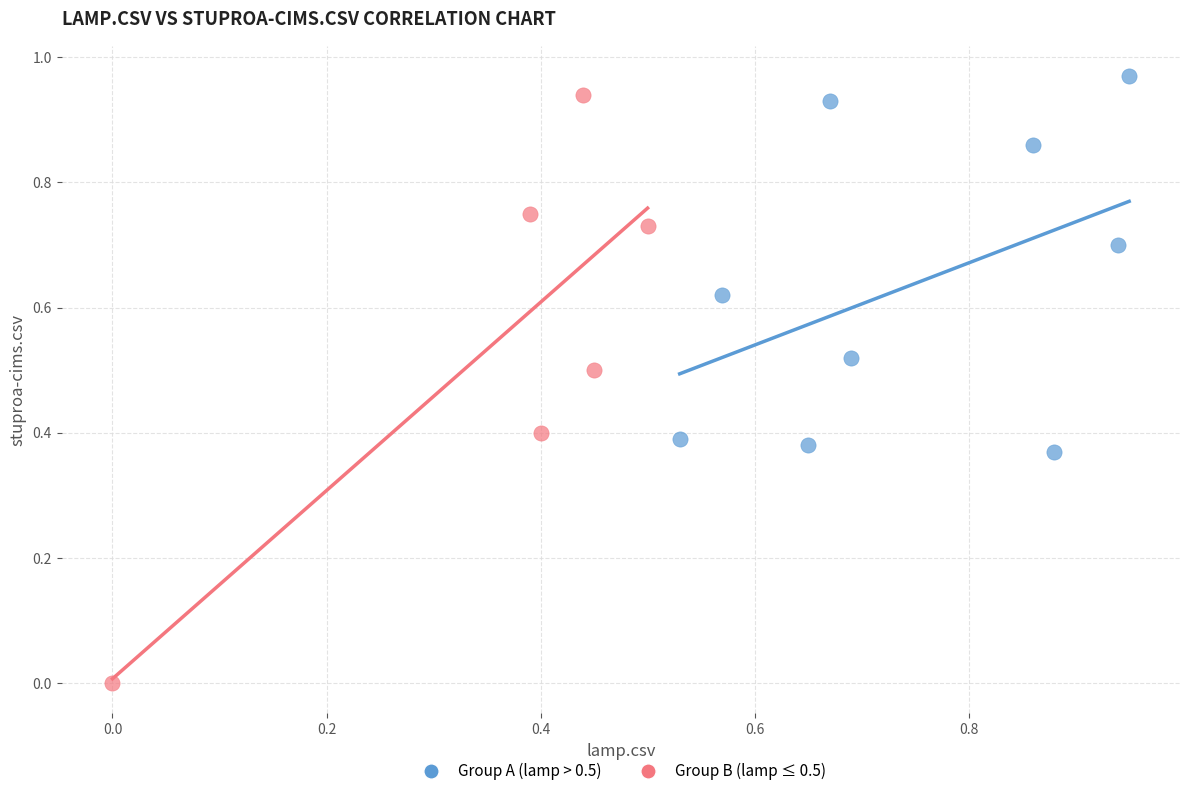

Which series contains the lowest Y value?

Group B (lamp ≤ 0.5)